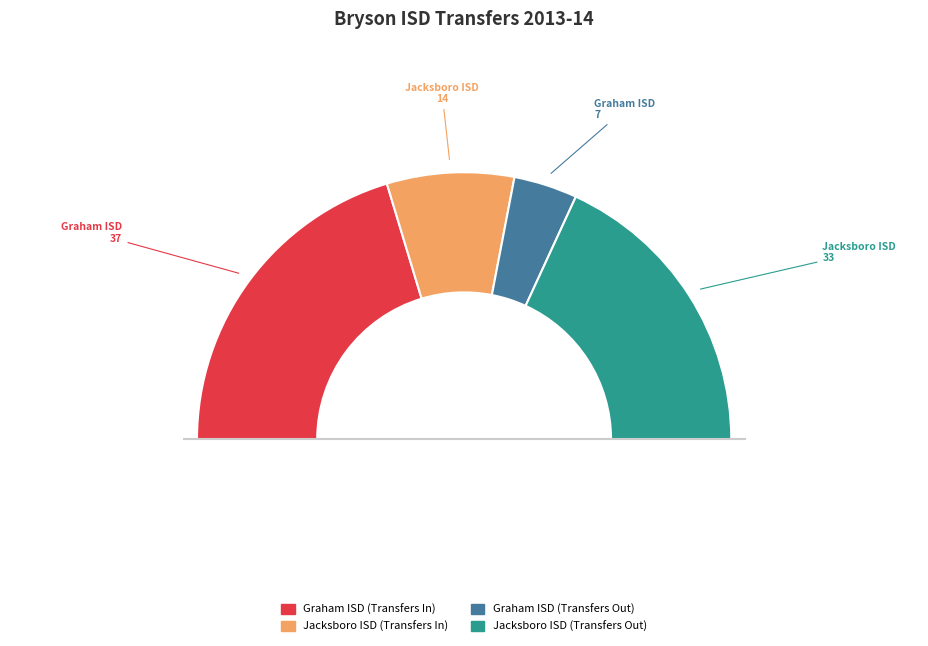

To the nearest percent, what portion does Graham ISD (Transfers In) represent?

41%